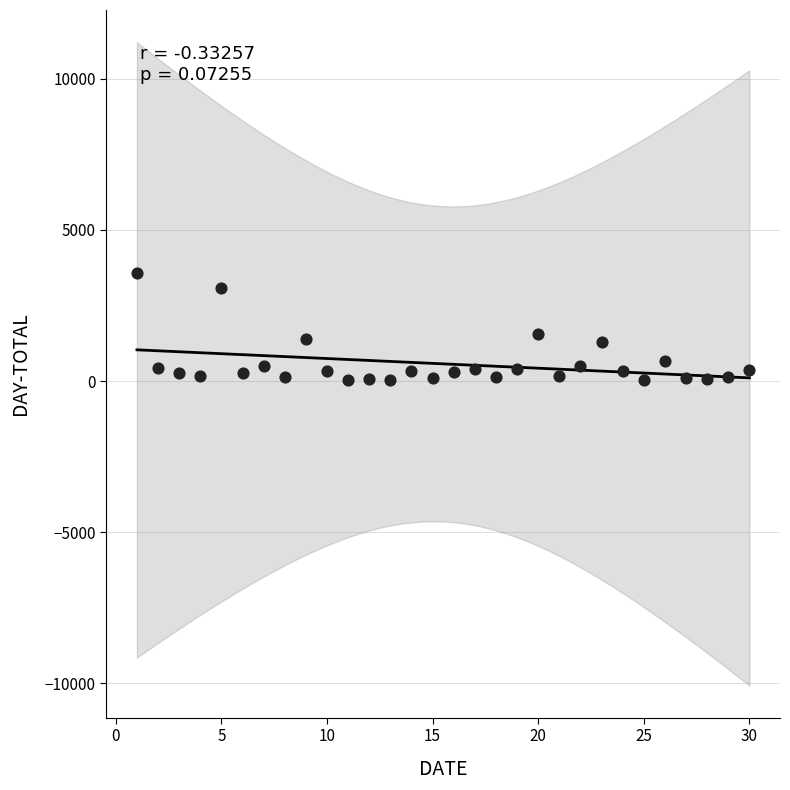

What is the range of X values (max minus min)?

29